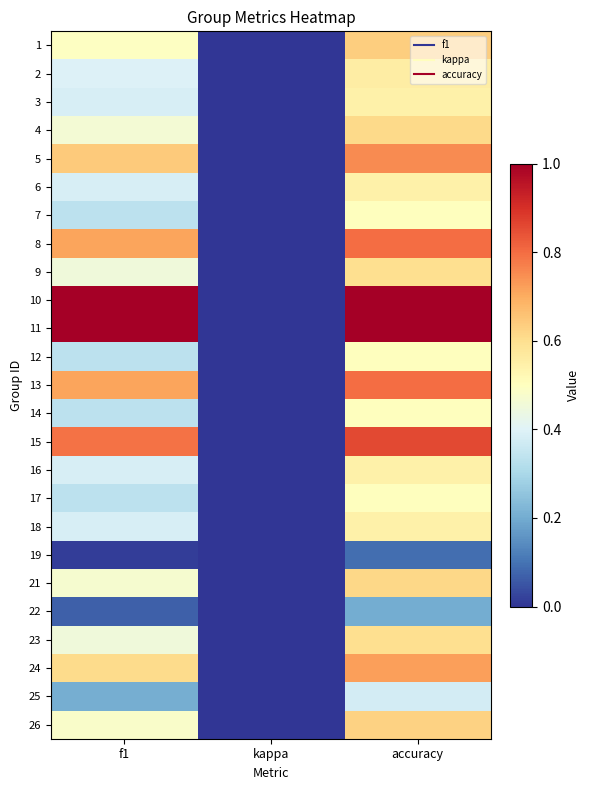

Reading left to right, list all the values displayed in this chart.

1: f1=0.5	kappa=0.0	accuracy=0.6
2: f1=0.4	kappa=0.0	accuracy=0.6
3: f1=0.4	kappa=0.0	accuracy=0.5
4: f1=0.5	kappa=0.0	accuracy=0.6
5: f1=0.6	kappa=0.0	accuracy=0.8
6: f1=0.4	kappa=0.0	accuracy=0.5
7: f1=0.3	kappa=0.0	accuracy=0.5
8: f1=0.7	kappa=0.0	accuracy=0.8
9: f1=0.5	kappa=0.0	accuracy=0.6
10: f1=1.0	kappa=0.0	accuracy=1.0
11: f1=1.0	kappa=0.0	accuracy=1.0
12: f1=0.3	kappa=0.0	accuracy=0.5
13: f1=0.7	kappa=0.0	accuracy=0.8
14: f1=0.3	kappa=0.0	accuracy=0.5
15: f1=0.8	kappa=0.0	accuracy=0.9
16: f1=0.4	kappa=0.0	accuracy=0.5
17: f1=0.3	kappa=0.0	accuracy=0.5
18: f1=0.4	kappa=0.0	accuracy=0.5
19: f1=0.0	kappa=0.0	accuracy=0.1
21: f1=0.5	kappa=0.0	accuracy=0.6
22: f1=0.1	kappa=0.0	accuracy=0.2
23: f1=0.5	kappa=0.0	accuracy=0.6
24: f1=0.6	kappa=0.0	accuracy=0.7
25: f1=0.2	kappa=0.0	accuracy=0.4
26: f1=0.5	kappa=0.0	accuracy=0.6